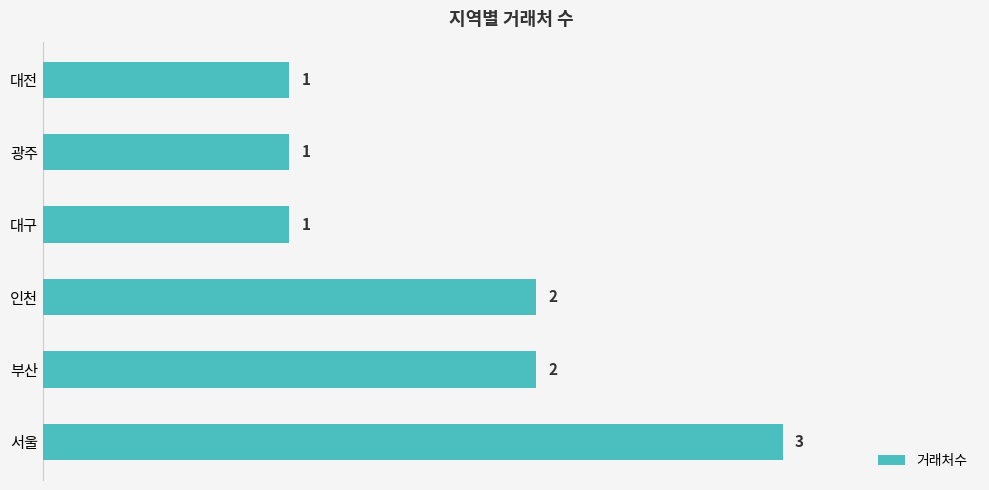

Count the values in the range 1 to 2.

5